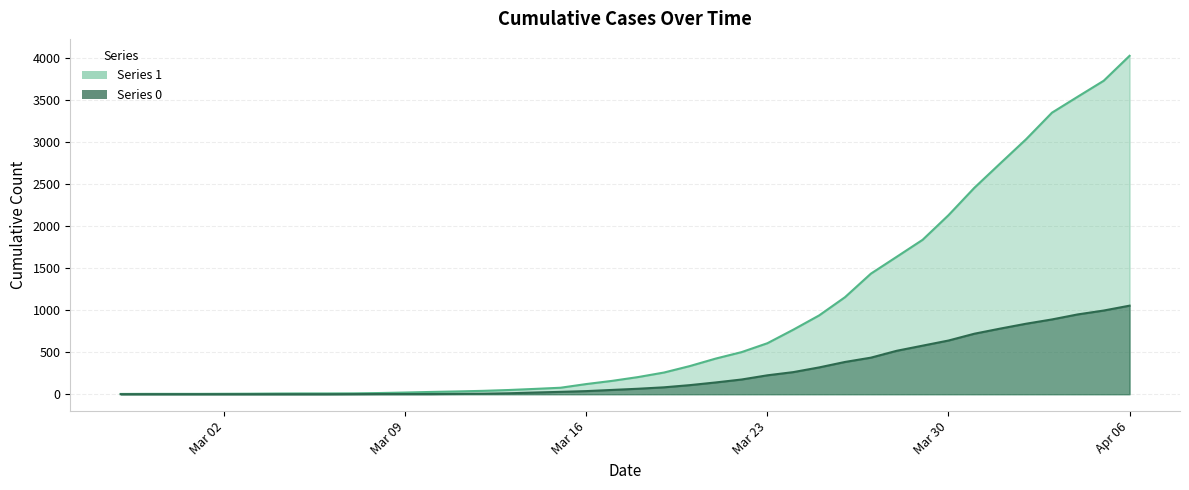

Which has a higher value, 2020-03-14 or 2020-03-01?

2020-03-14